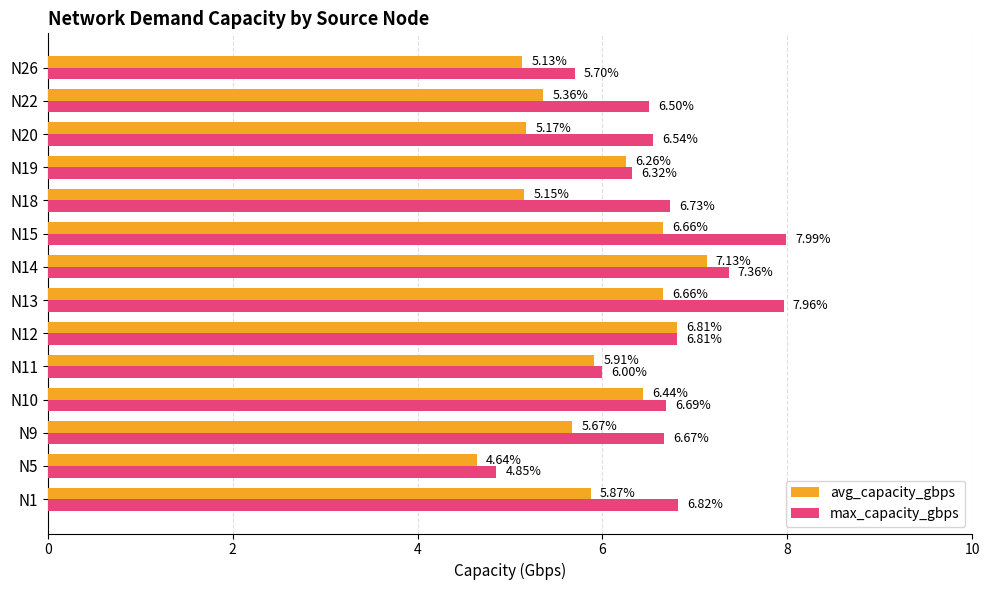

List the series in order of their overall mean, lowest first.

avg_capacity_gbps, max_capacity_gbps